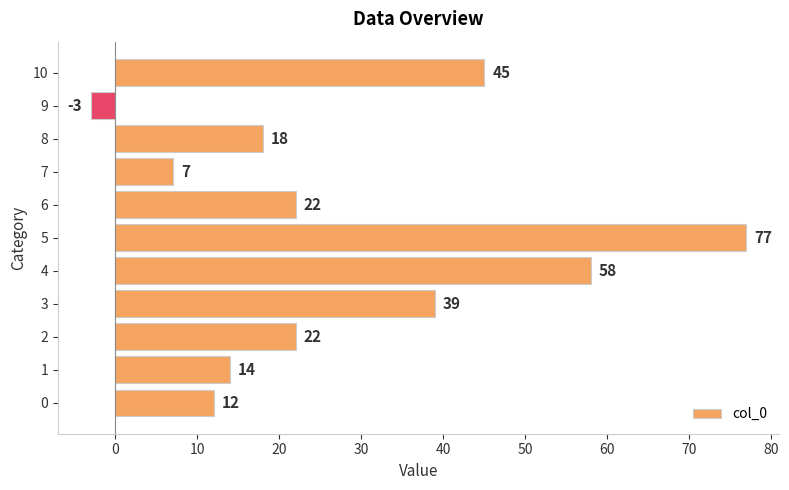

Does the chart contain any negative values?

Yes